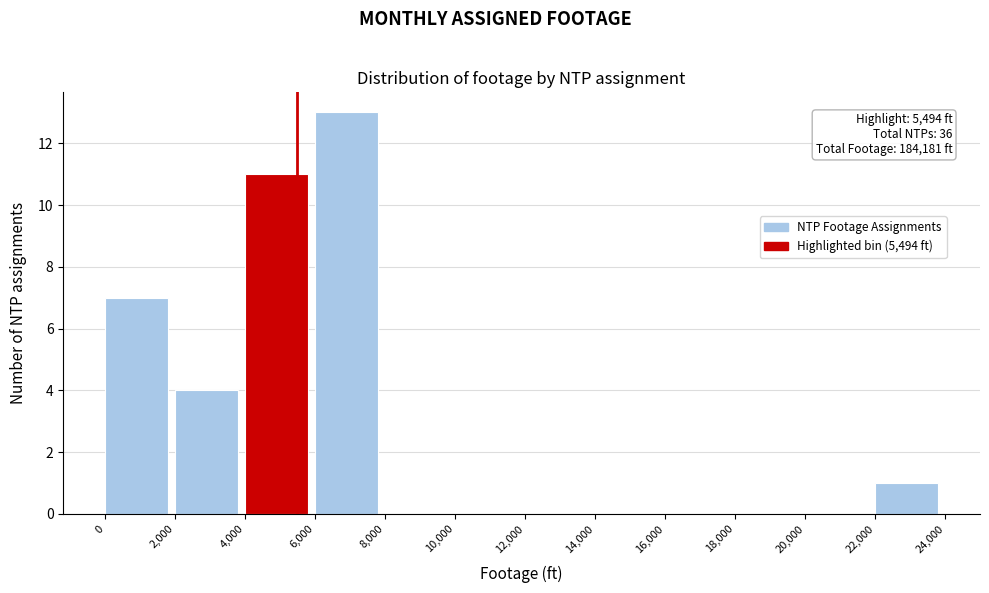

Which range on the x-axis has the tallest bar?

6,000 to 8,000